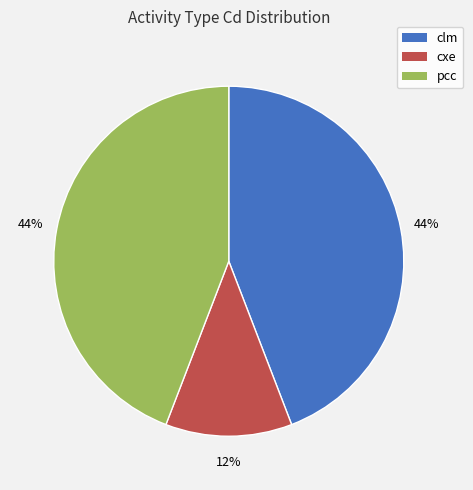

To the nearest percent, what percentage of the pie is pcc?

44%